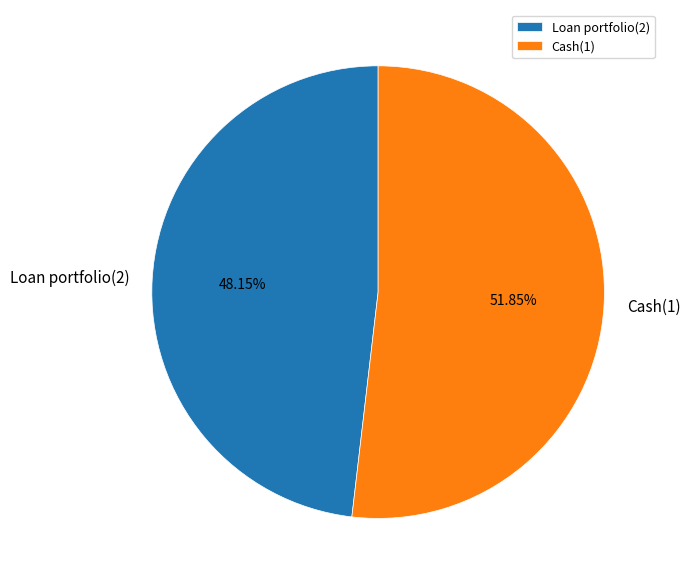

To the nearest percent, what is the average slice percentage?

50%